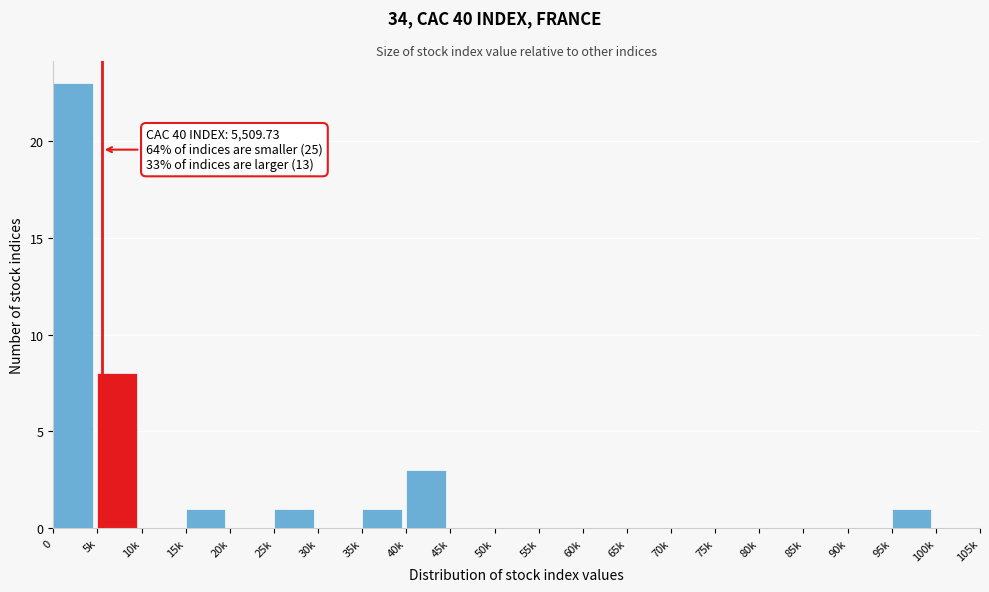

Reading right to left, extract all data points from this chart.

100k=0	95k=1	90k=0	85k=0	80k=0	75k=0	70k=0	65k=0	60k=0	55k=0	50k=0	45k=0	40k=3	35k=1	30k=0	25k=1	20k=0	15k=1	10k=0	5k=8	0=23